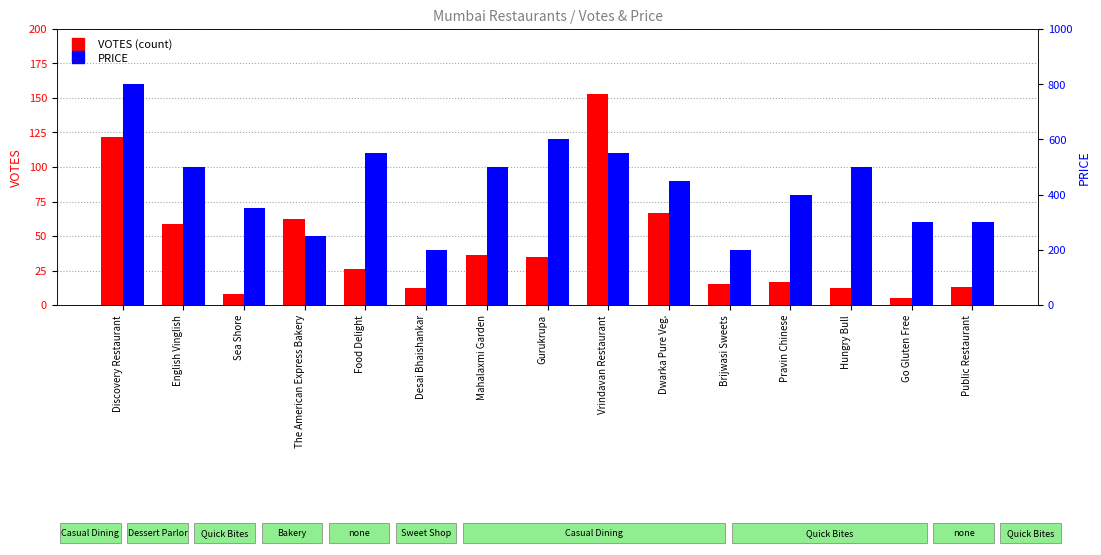

List the labels in order of PRICE value, smallest first.

Desai Bhaishankar, Brijwasi Sweets, The American Express Bakery, Go Gluten Free, Public Restaurant, Sea Shore, Pravin Chinese, Dwarka Pure Veg., English Vinglish, Mahalaxmi Garden, Hungry Bull, Food Delight, Vrindavan Restaurant, Gurukrupa, Discovery Restaurant